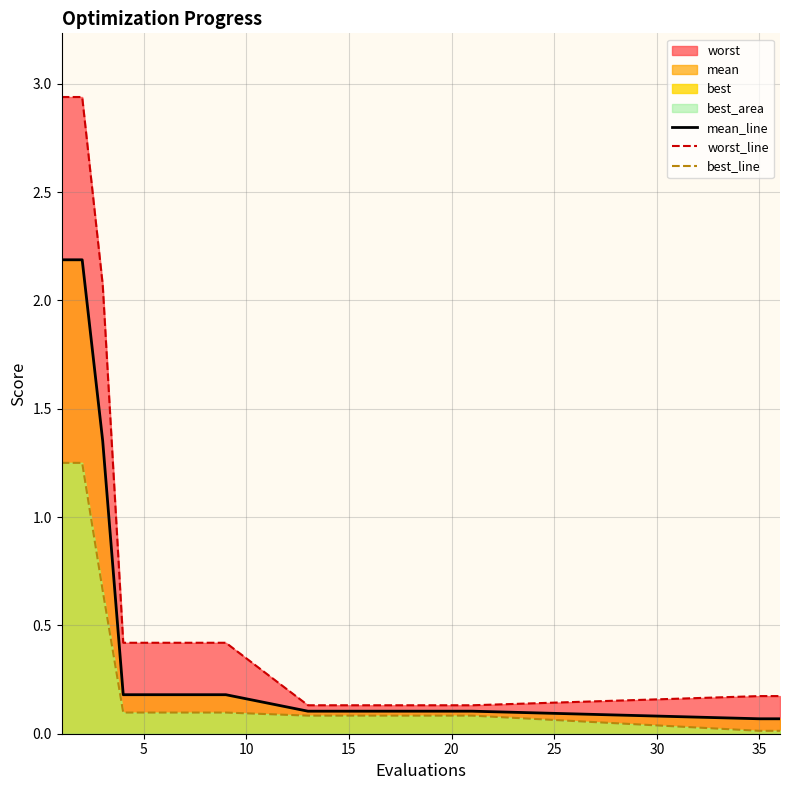

Rank the series by their maximum value, from lowest to highest.

best_line, mean_line, worst_line